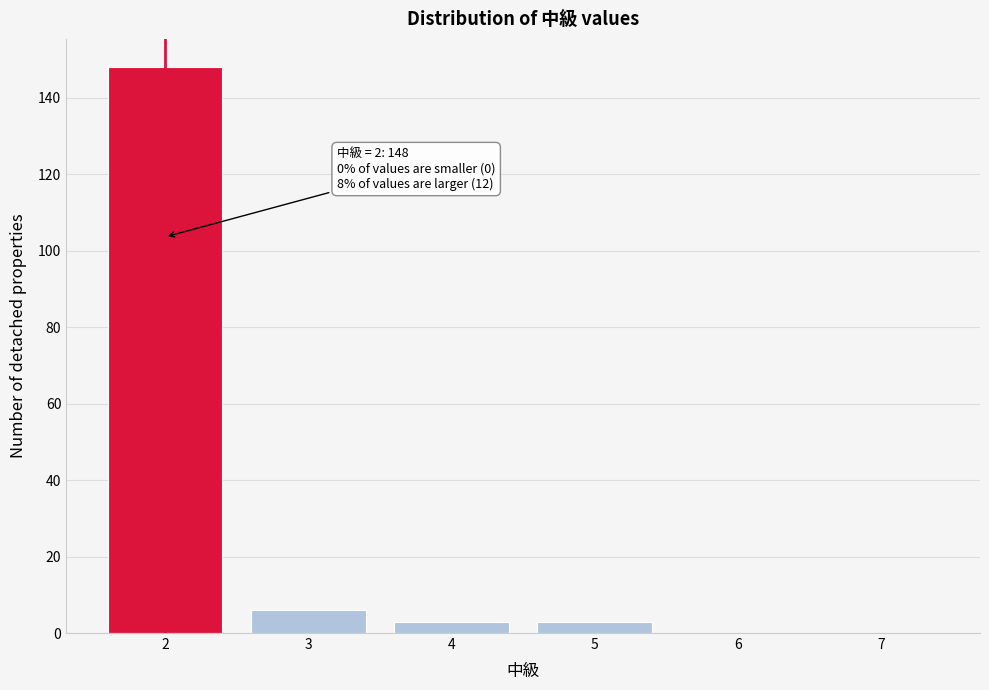

Reading right to left, list all the values displayed in this chart.

7=0	6=0	5=3	4=3	3=6	2=148